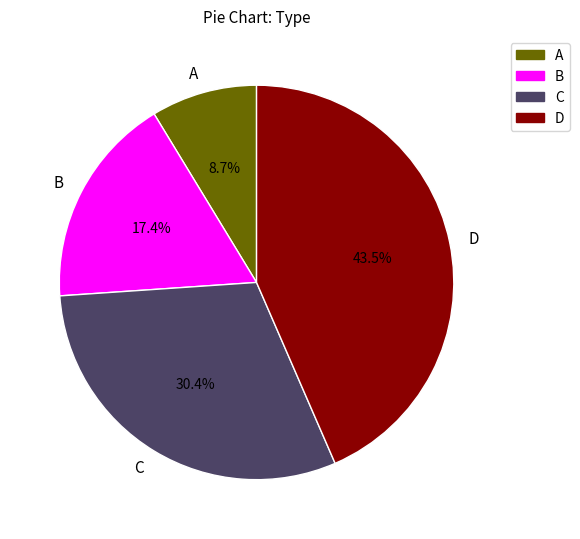

Does D represent more than half of the total?

No